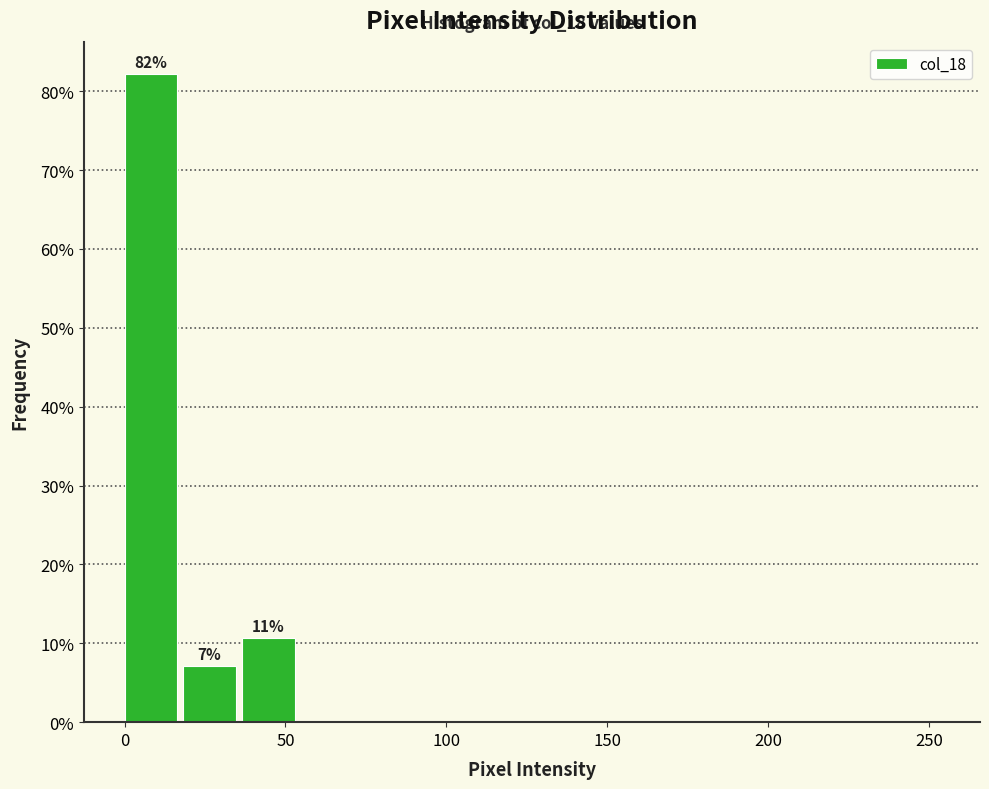

Read against the x-axis, roughly where is the centre of the tallest bar?

10